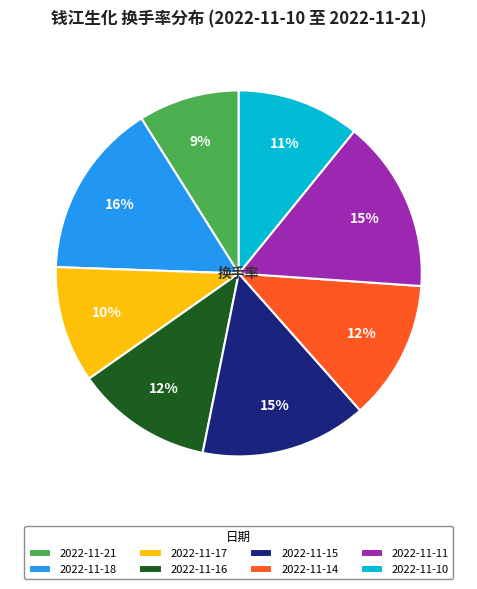

Which category has the smallest portion of the pie?

2022-11-21